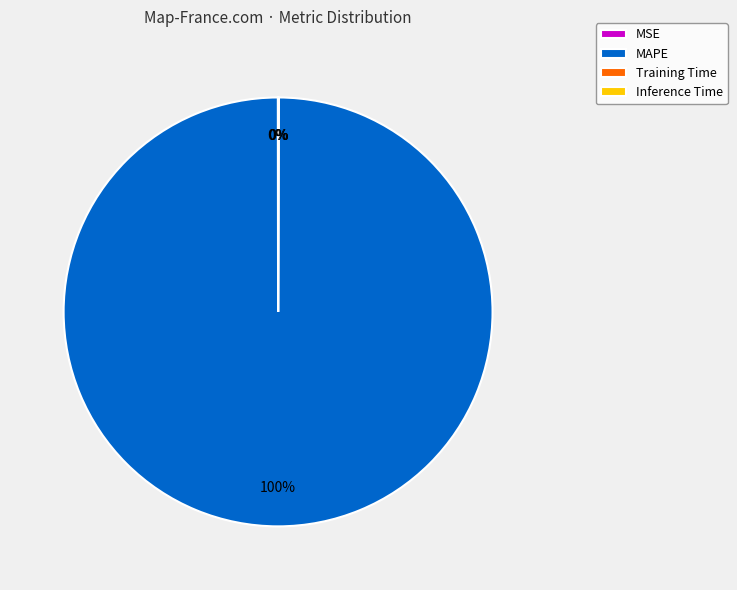

What is the largest slice in the pie chart?

MAPE